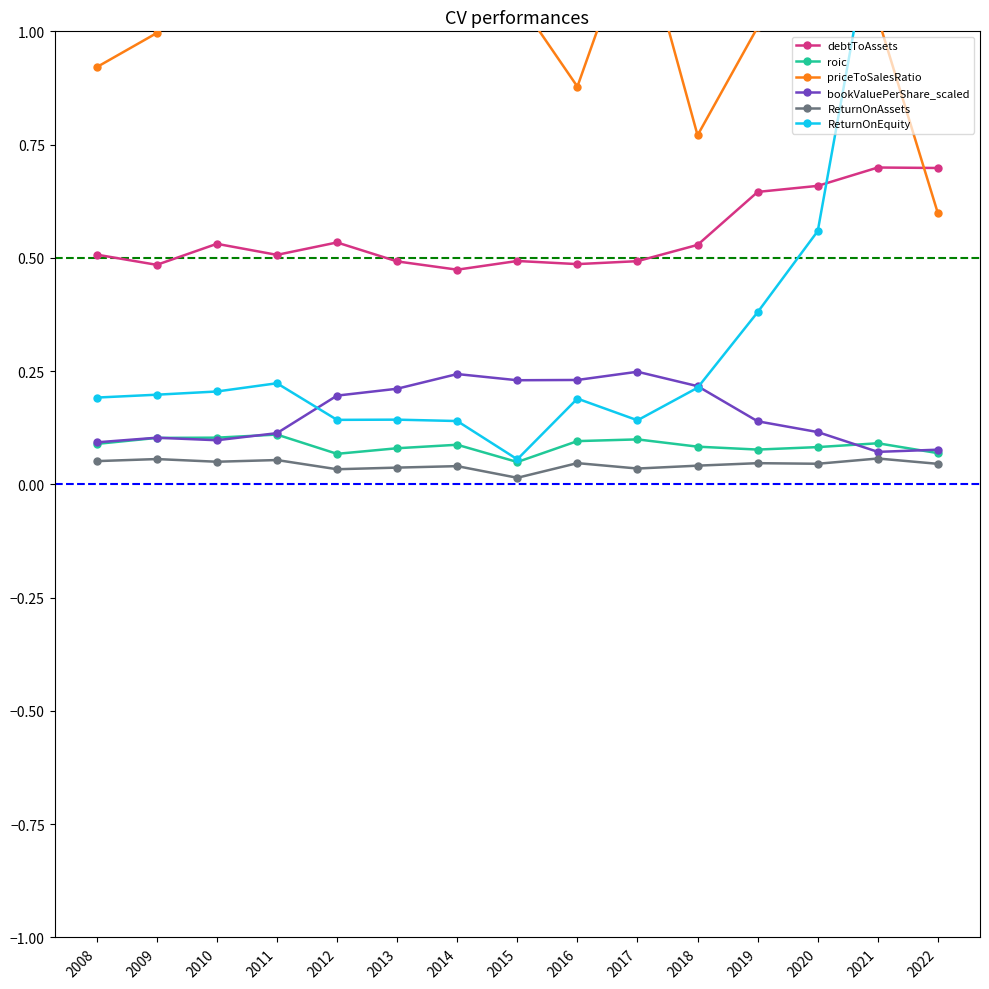

What is the total value across all series at 2010?

2.1